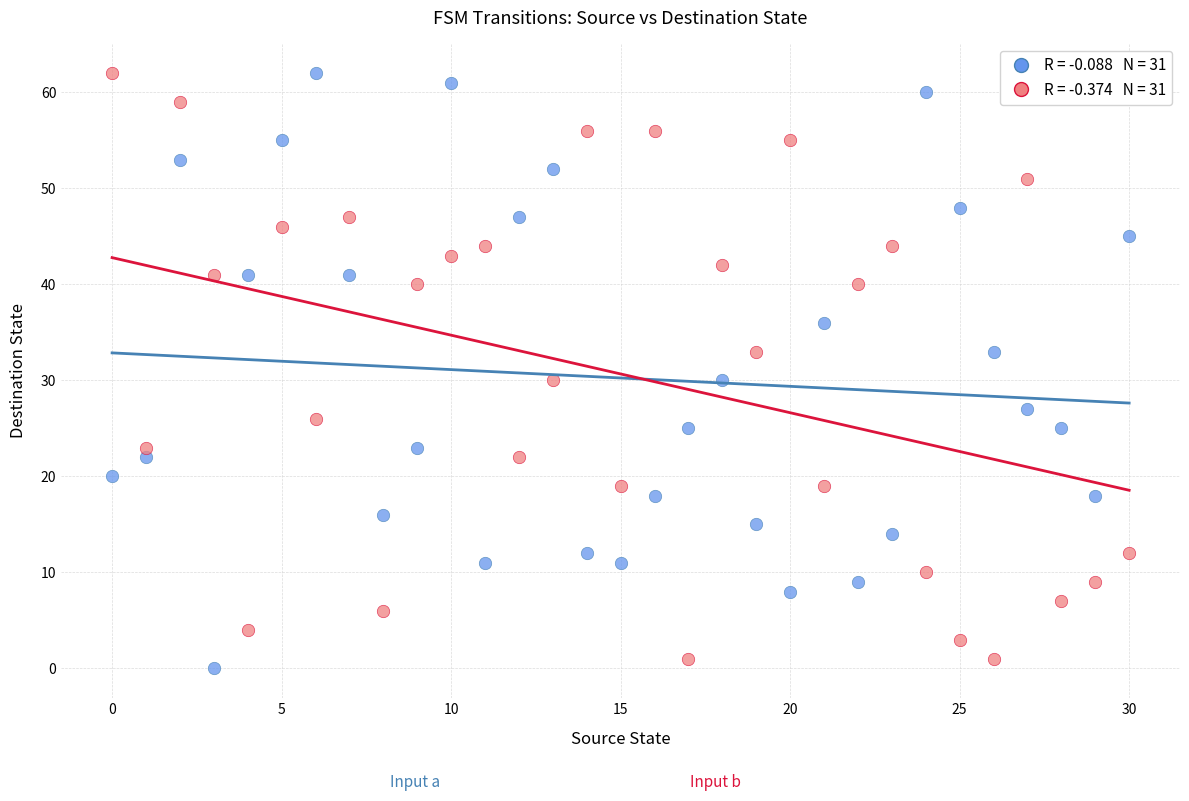

Across all data points, what is the range of Y values (max minus min)?

62